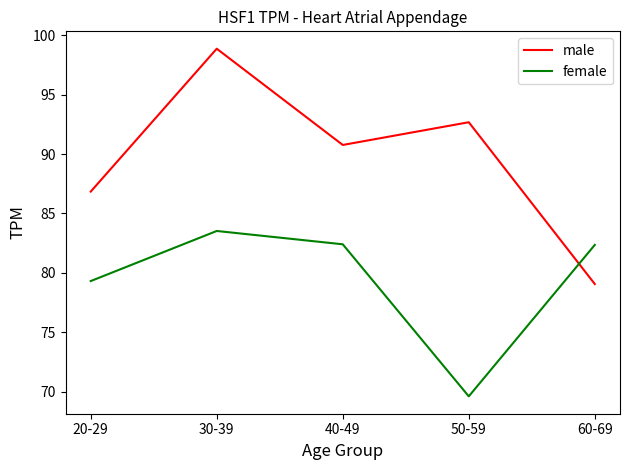

What is the difference between the female values at 40-49 and 50-59?

12.8